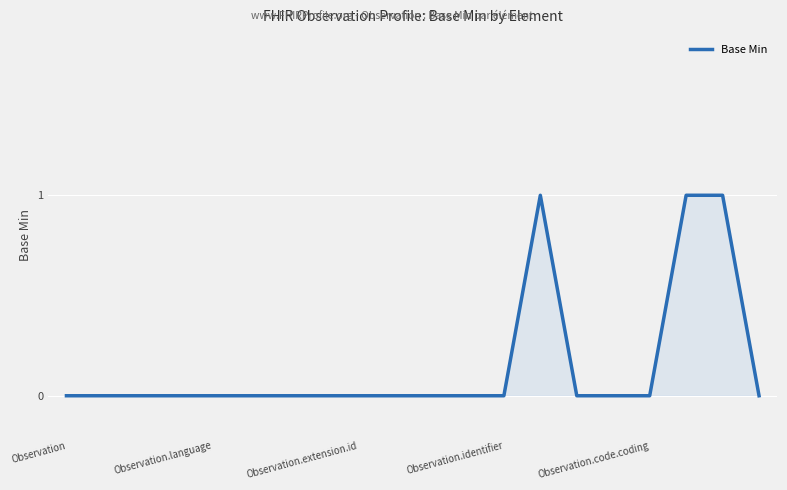

Does the chart display data point markers on the line(s)?

No